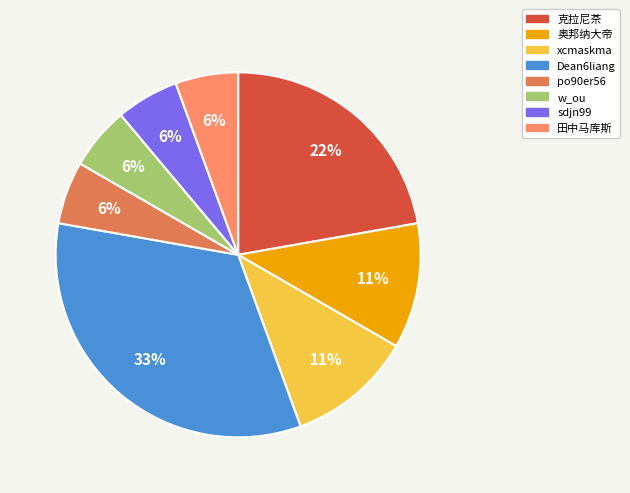

What is the largest slice in the pie chart?

Dean6liang